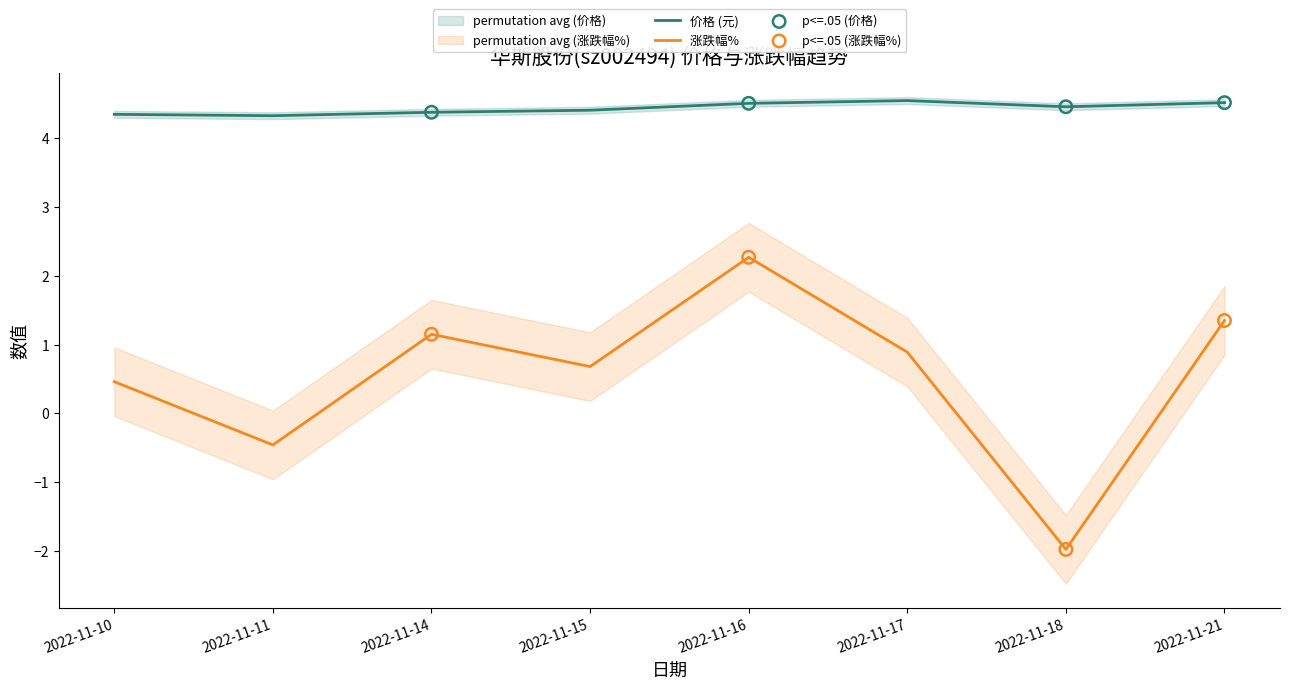

What are all the series names shown in the legend?

价格, 涨跌幅%